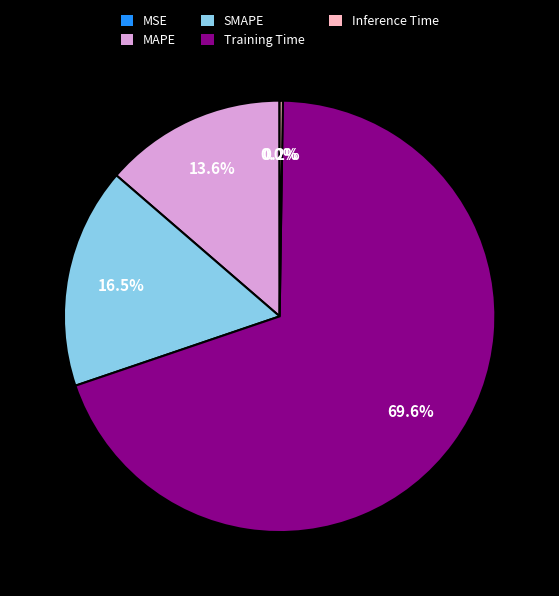

Between MAPE and Training Time, which is larger?

Training Time